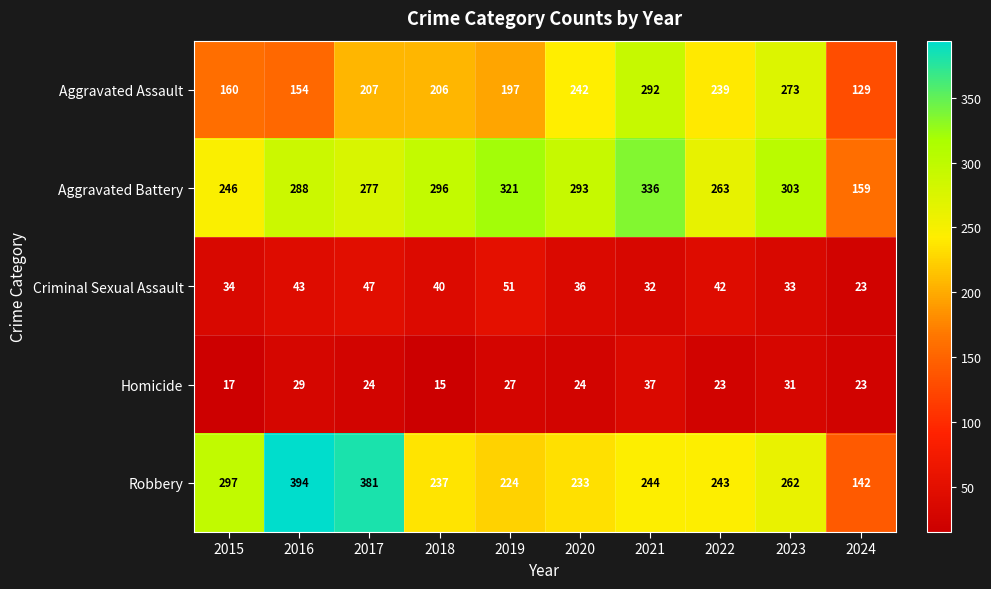

What is the difference between the second highest and second lowest values in the Robbery series?

157